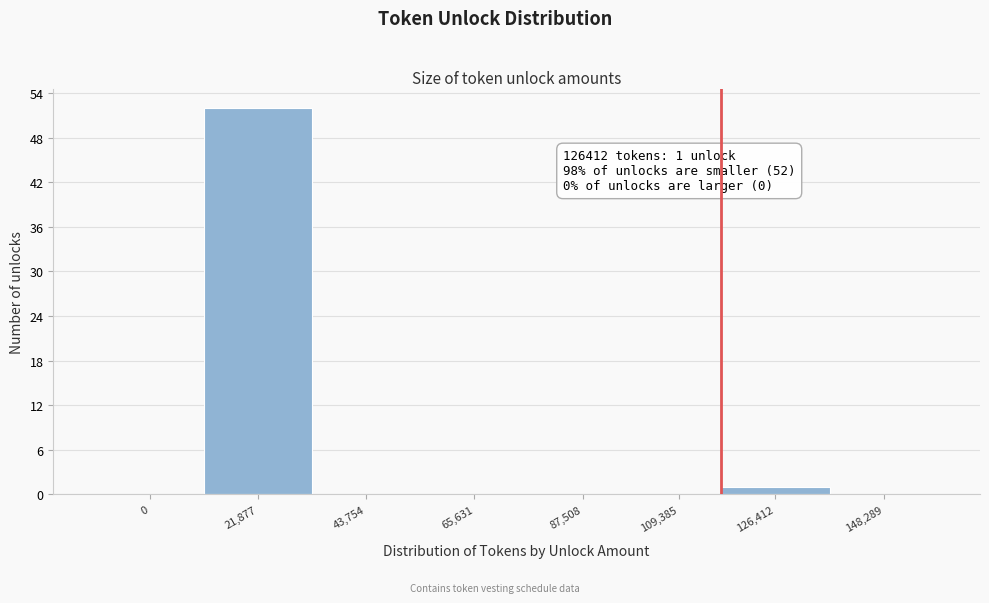

Reading right to left, transcribe all the data shown in this chart.

148,289=0	126,412=1	109,385=0	87,508=0	65,631=0	43,754=0	21,877=52	0=0